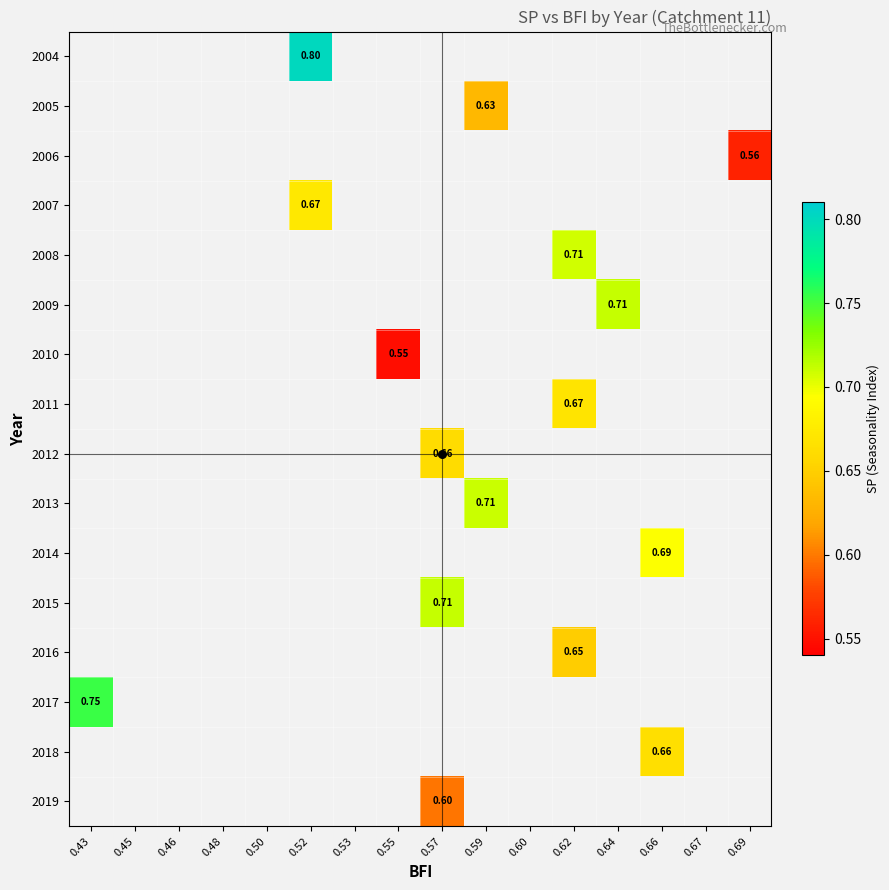

Which category has the highest value across all series?

0.52